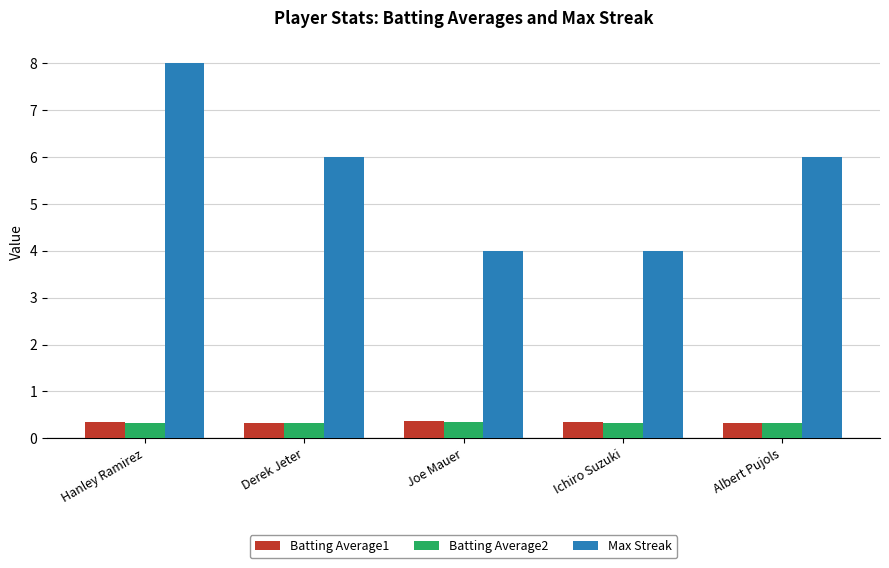

At which category is the sum across all series the highest?

Hanley Ramirez